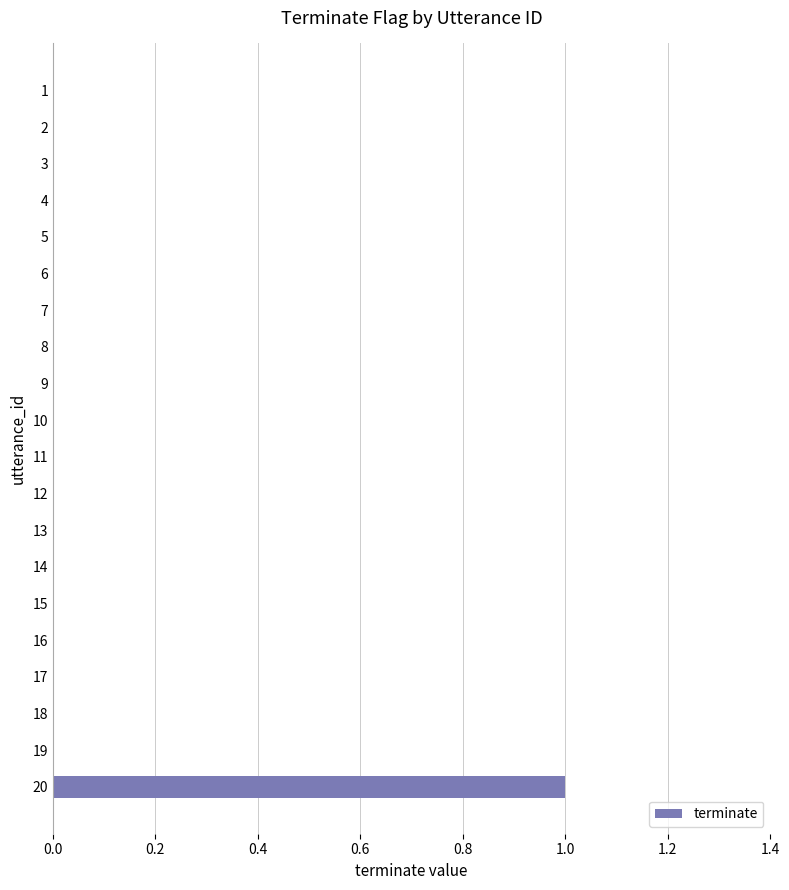

How many distinct data groups are displayed?

1